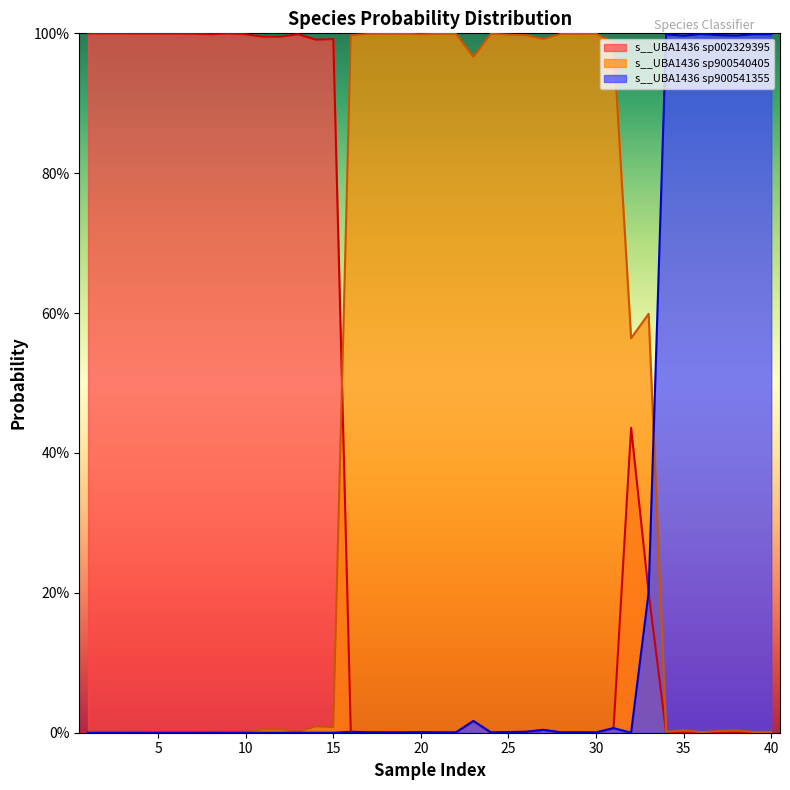

What is the difference between the maximum and second lowest values in the s__UBA1436 sp900541355 series?

1.0